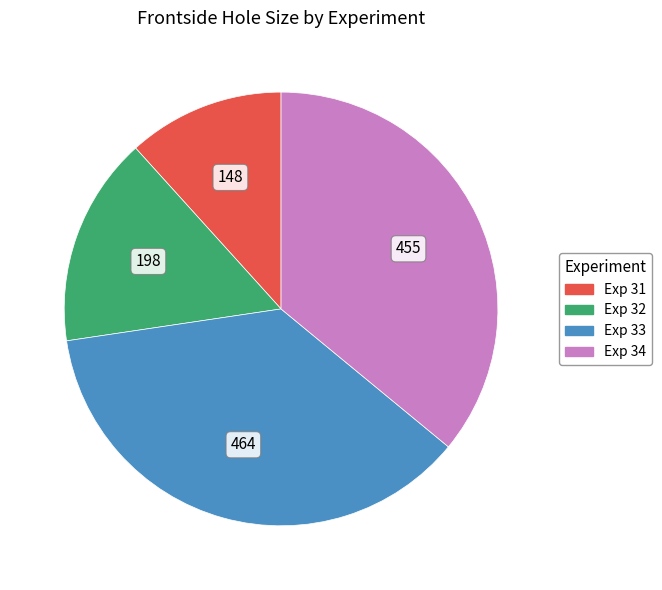

Is there any slice that represents more than half of the pie?

No